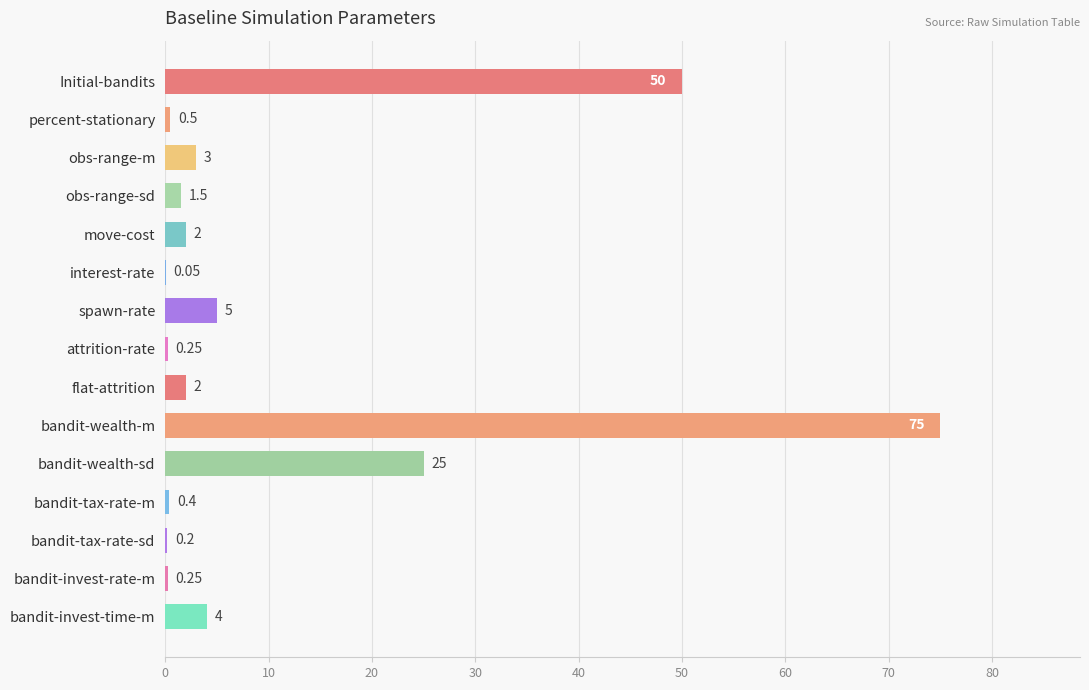

At which label is the value closest to 37?

bandit-wealth-sd